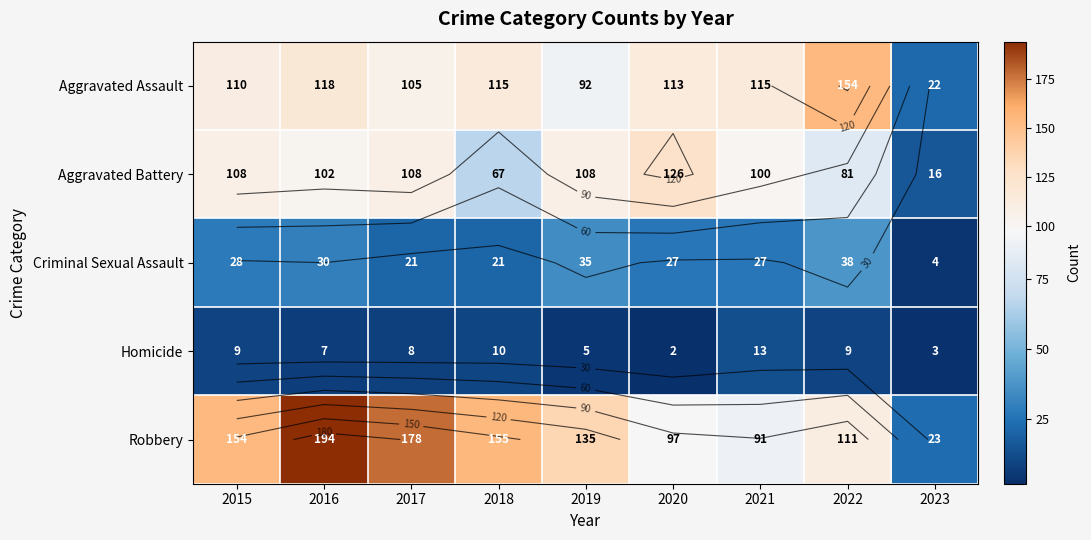

The value of Aggravated Assault at 2023 is 37. True or false?

False